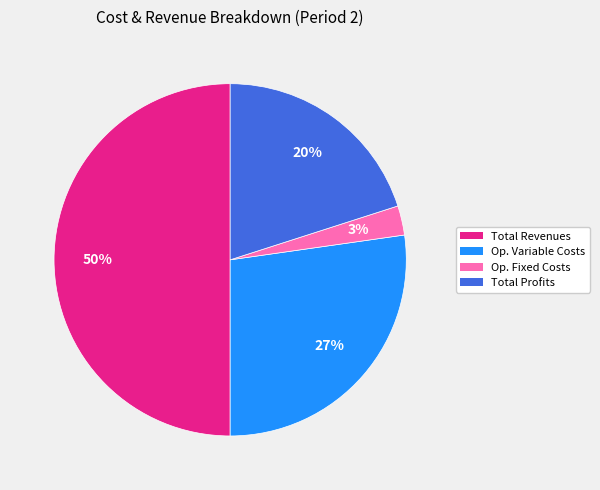

To the nearest percent, what is the average slice percentage?

25%